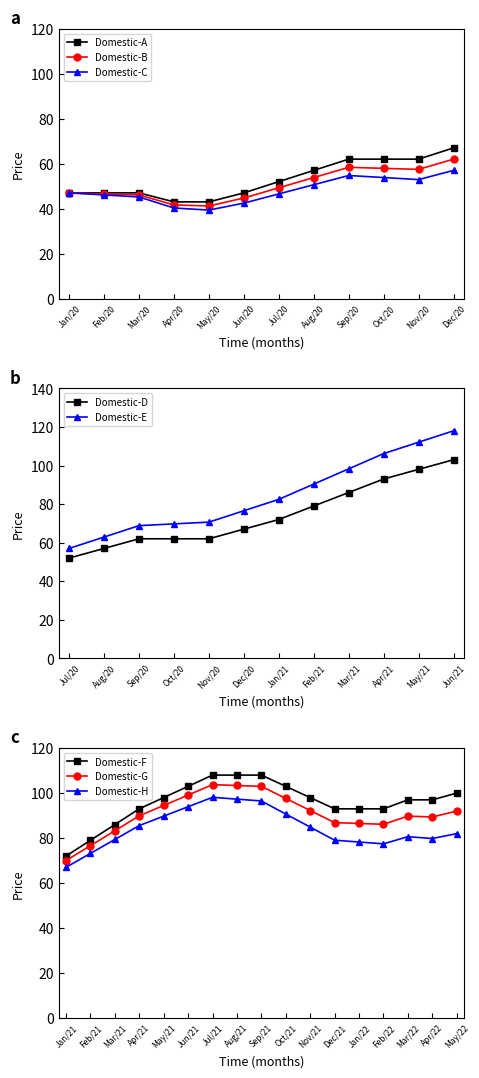

What is the value of the Domestic-C point at the 10th from the left?

53.8